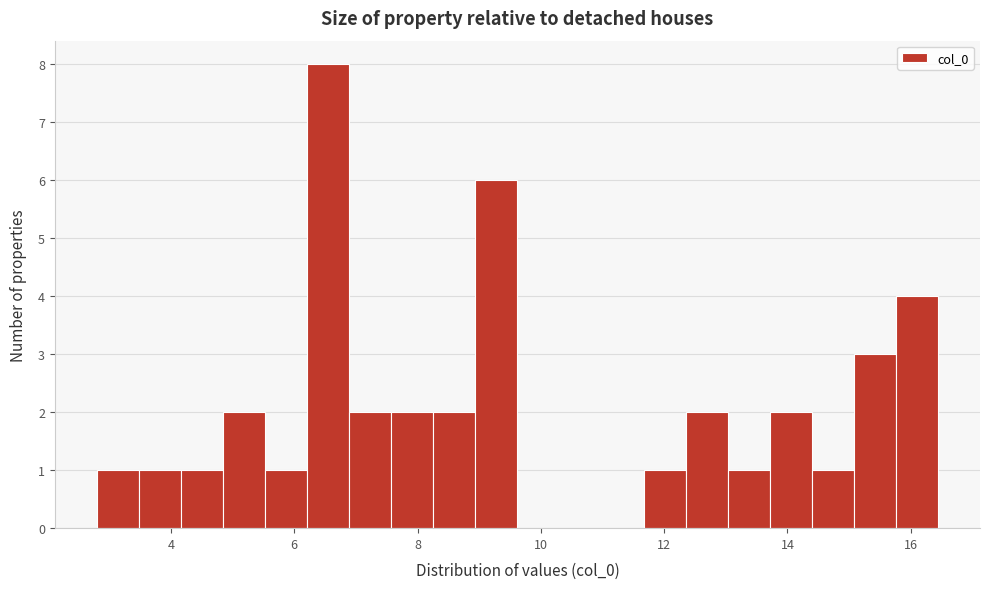

Around what value on the x-axis is the tallest bar? Give the approximate position of its centre, as read against the axis.

6.6